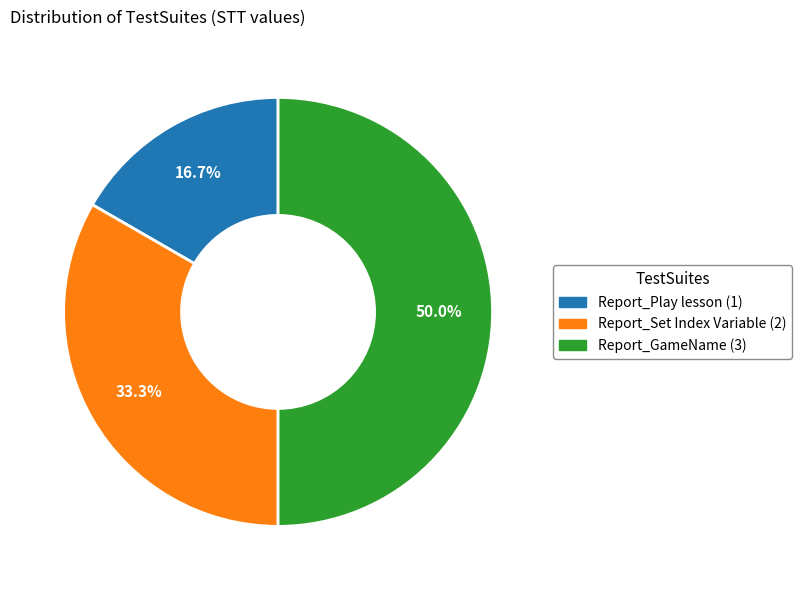

Between Report_Play lesson and Report_Set Index Variable, which is larger?

Report_Set Index Variable